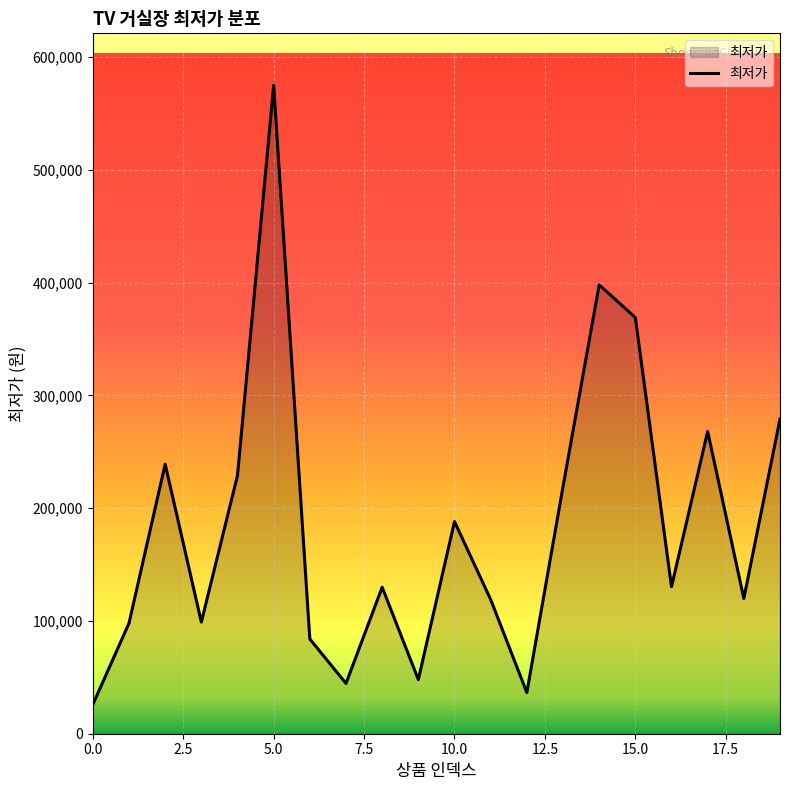

What is the average value?

184962